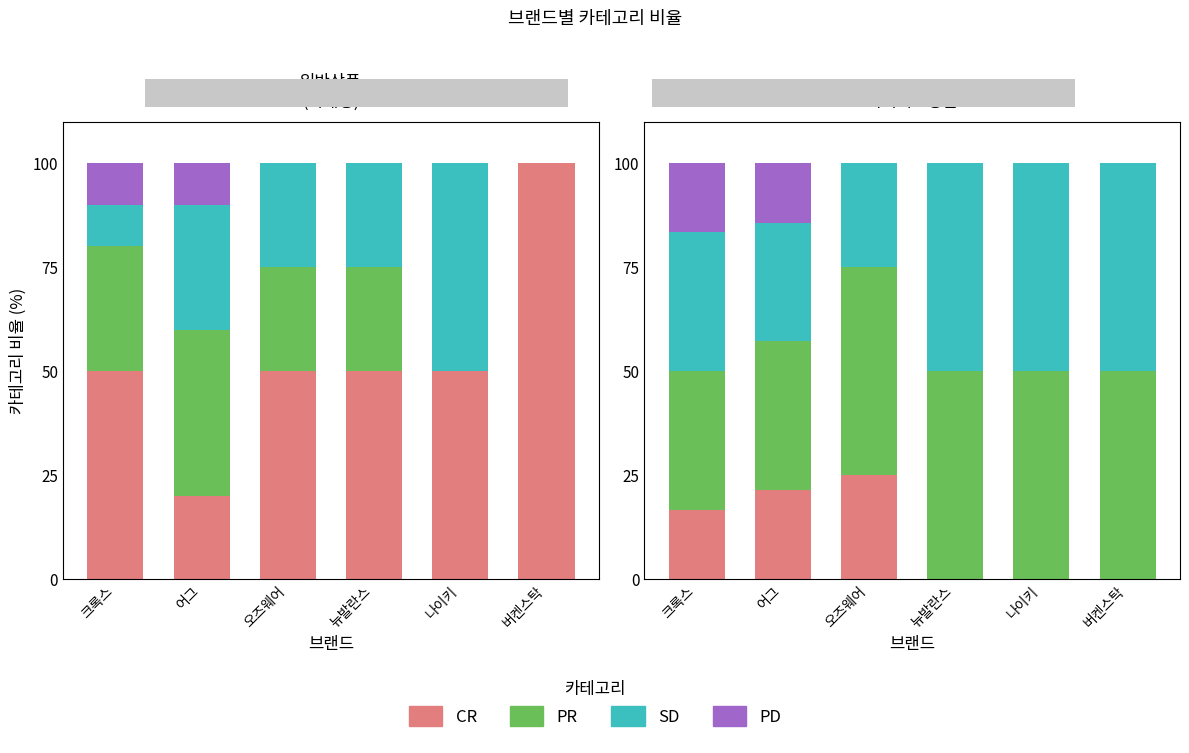

What is the difference between the PR values at 오즈웨어 and 크록스?

16.7